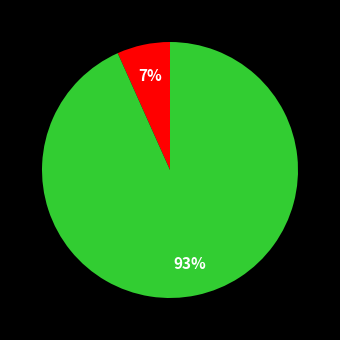

Is there a majority slice in this chart?

Yes